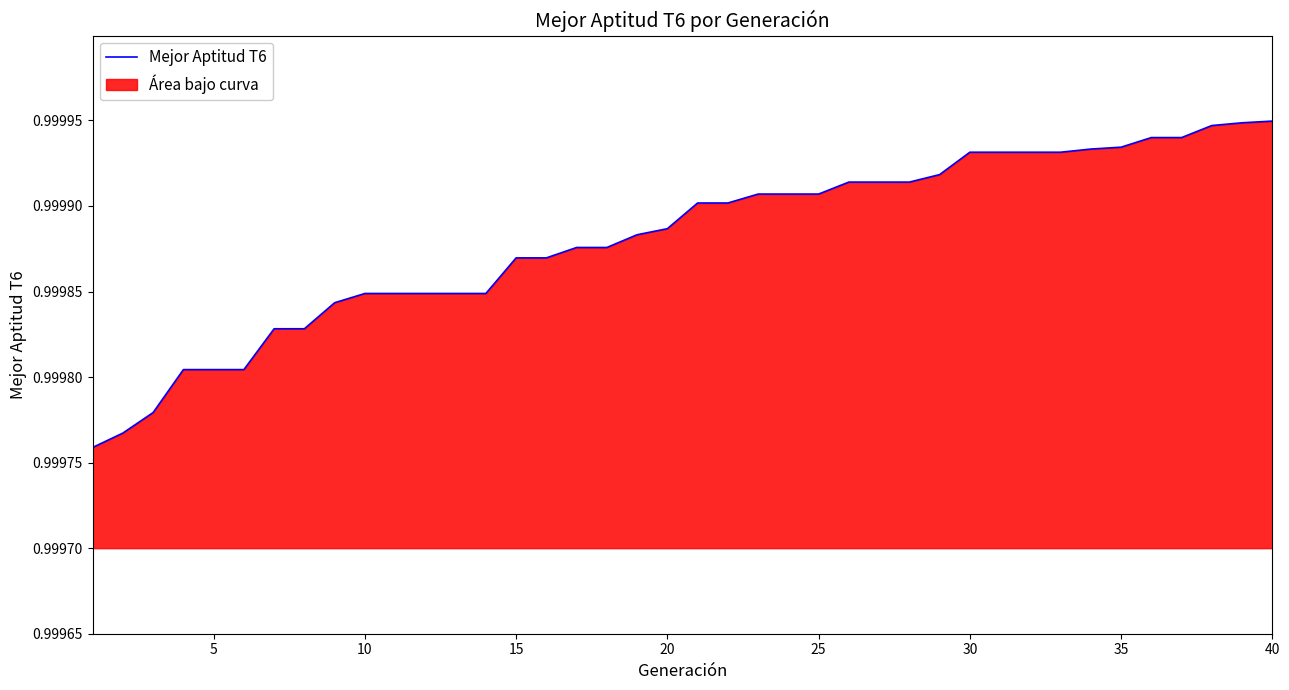

How many distinct data groups are displayed?

1